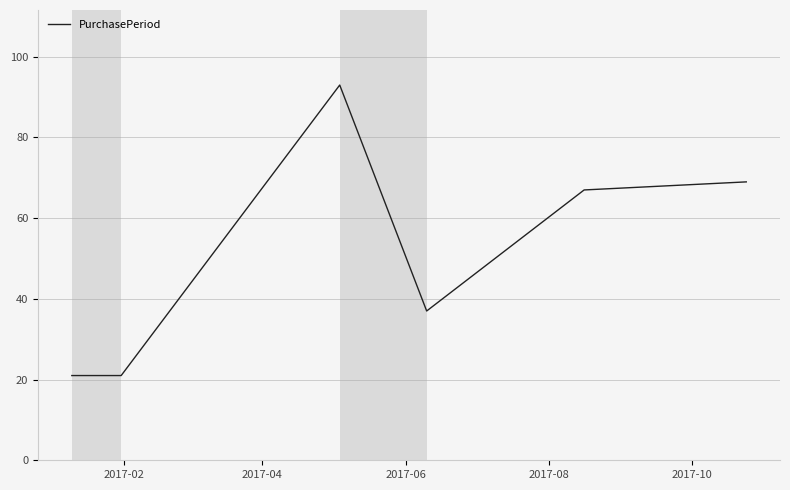

Does the chart display data point markers on the line(s)?

No